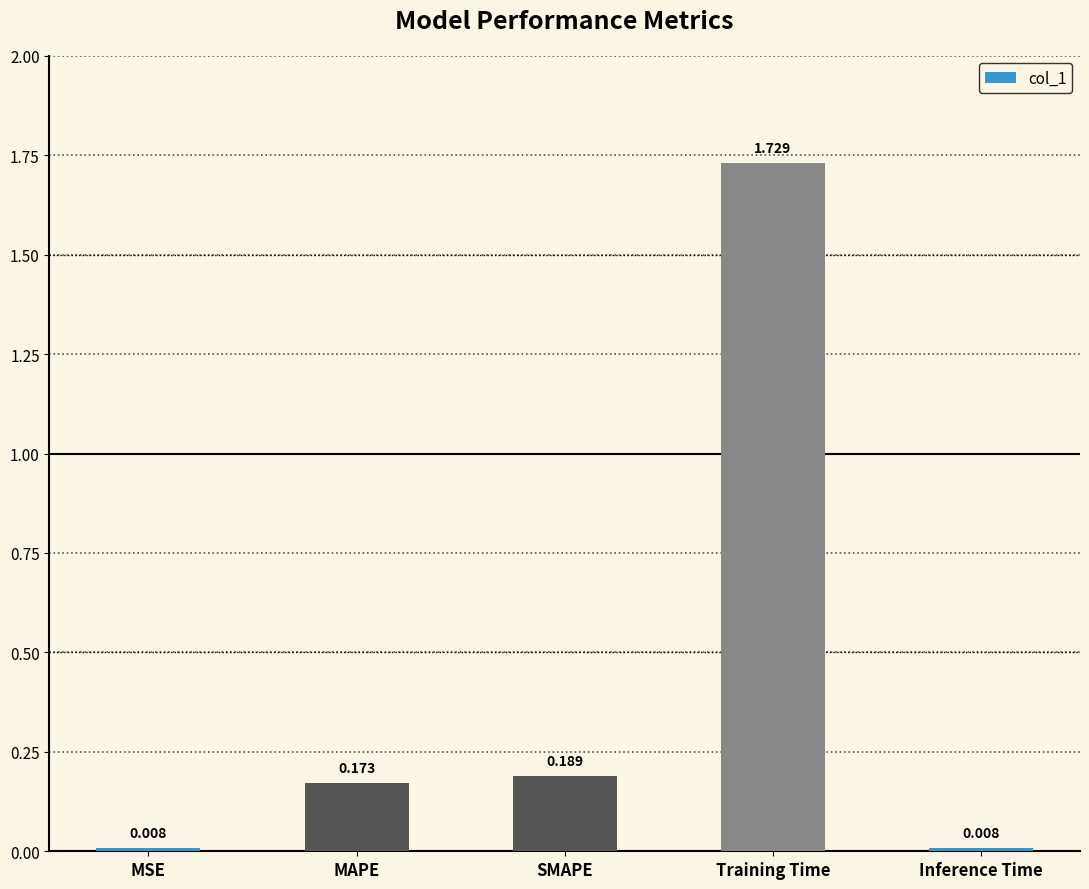

What is the label of the 2nd bar from the right?

Training Time